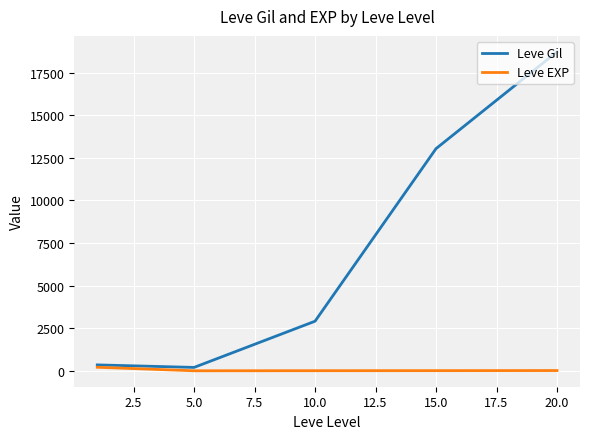

What is the minimum value shown in the chart?

4.8